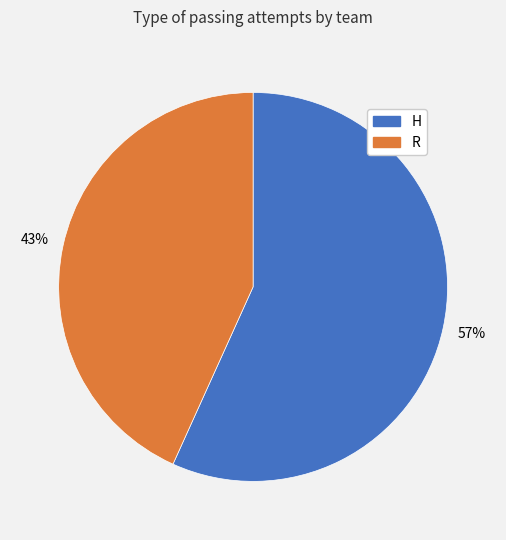

What is the majority slice?

H